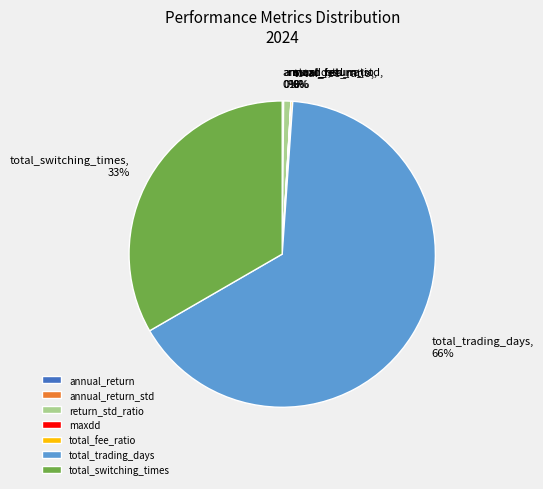

Is it true that total_switching_times is 33% of the pie?

True